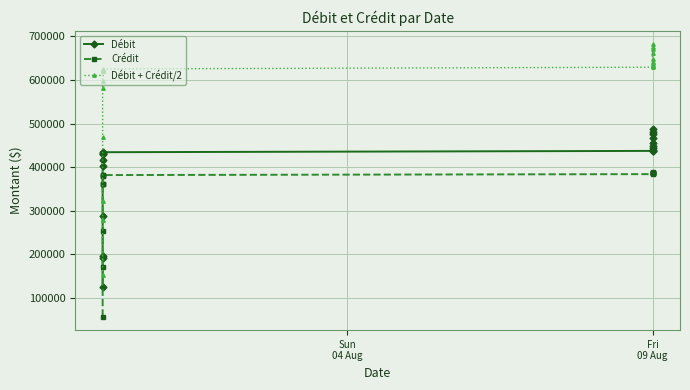

What is the difference between the maximum and minimum values in the Crédit series?

330379.2